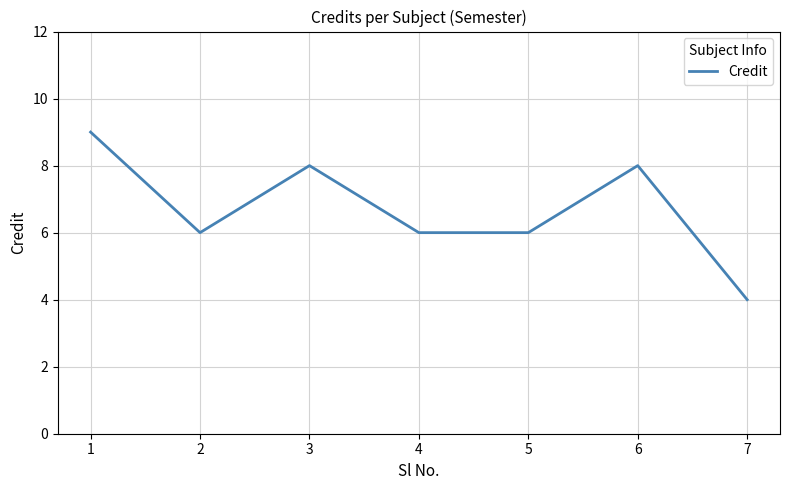

What is the maximum value shown in the chart?

9